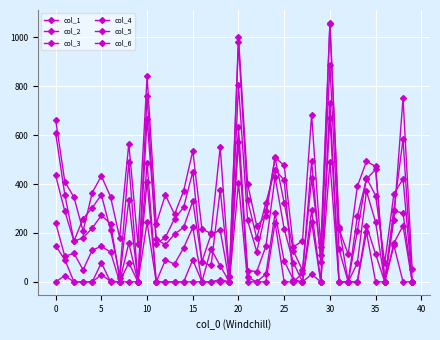

How many values in the col_5 series are below 3?

20